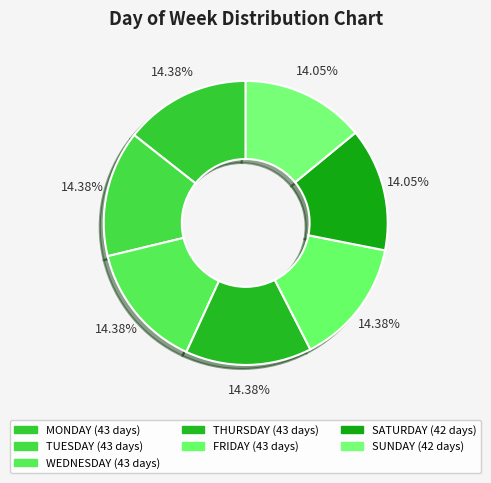

Does any single category account for the majority?

No